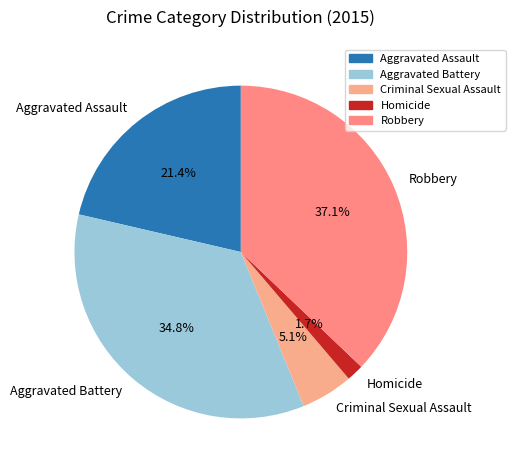

Rank the categories by value from highest to lowest.

Robbery, Aggravated Battery, Aggravated Assault, Criminal Sexual Assault, Homicide